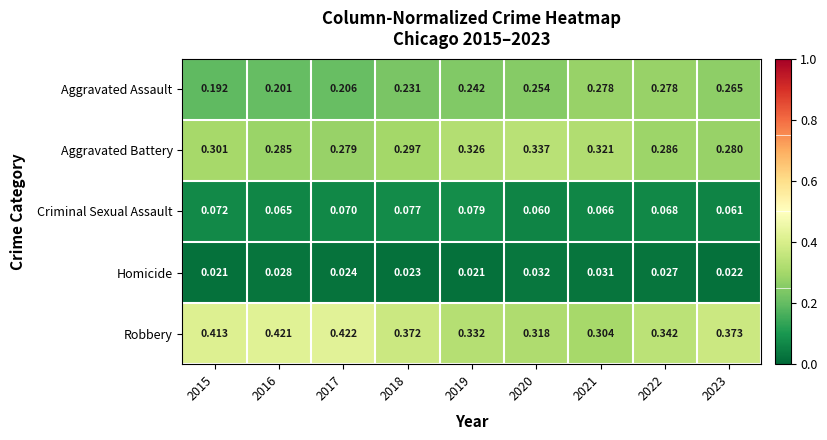

Which series has the largest total across all categories?

Robbery